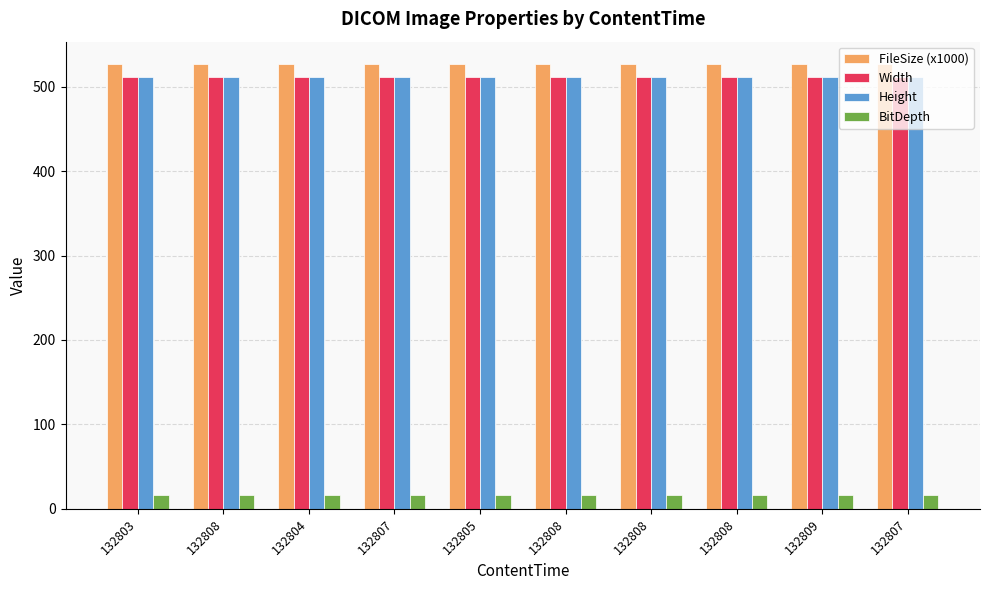

Rank the series at 132808 from lowest to highest value.

BitDepth, Width, Height, FileSize (x1000)